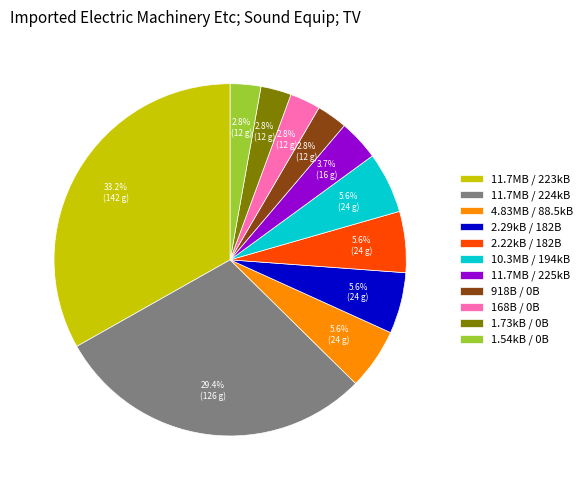

To the nearest percent, what percentage of the pie is 2.29kB / 182B?

6%